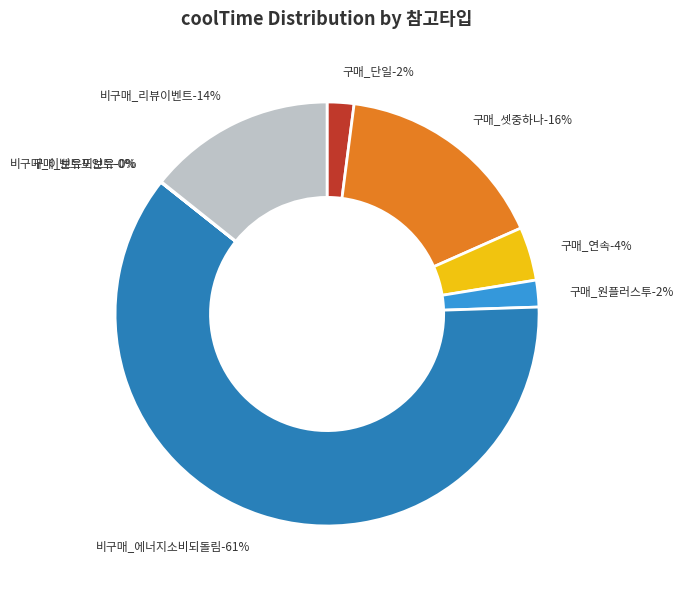

Do 구매_보유미보유(ev13) and 구매_셋중하나 together represent more than half of the pie?

No